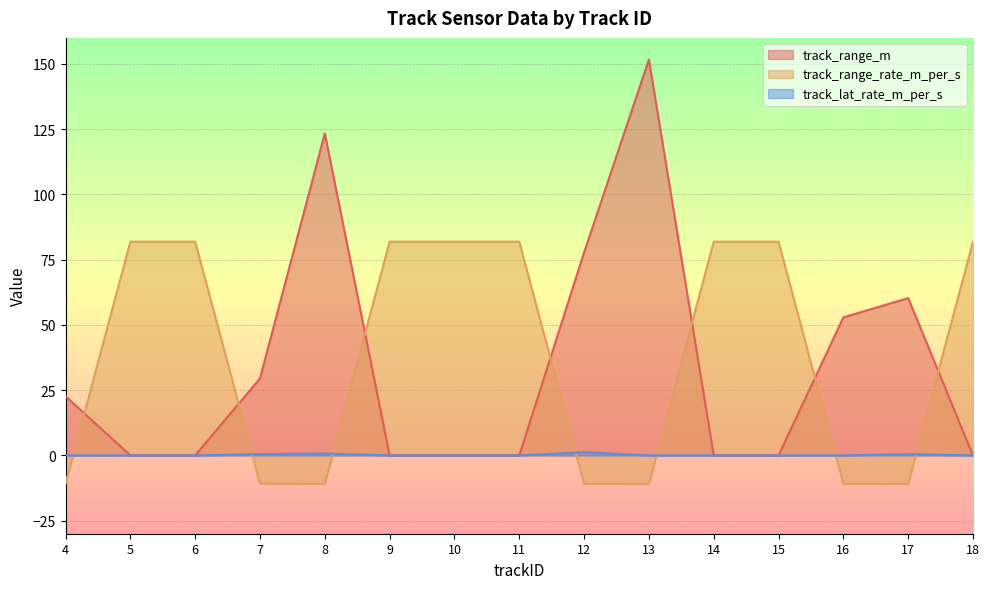

True or false: track_range_rate_m_per_s has more than 0 points higher than both neighbors.

False